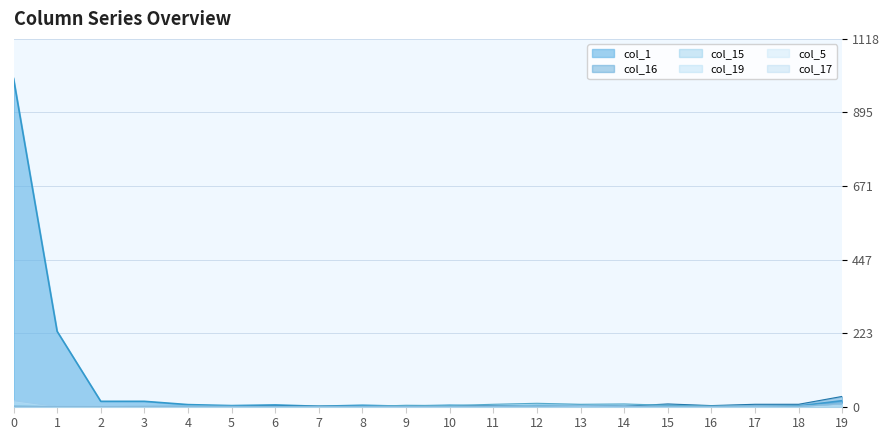

What is the value of the col_5 point at the 20th from the left?

8